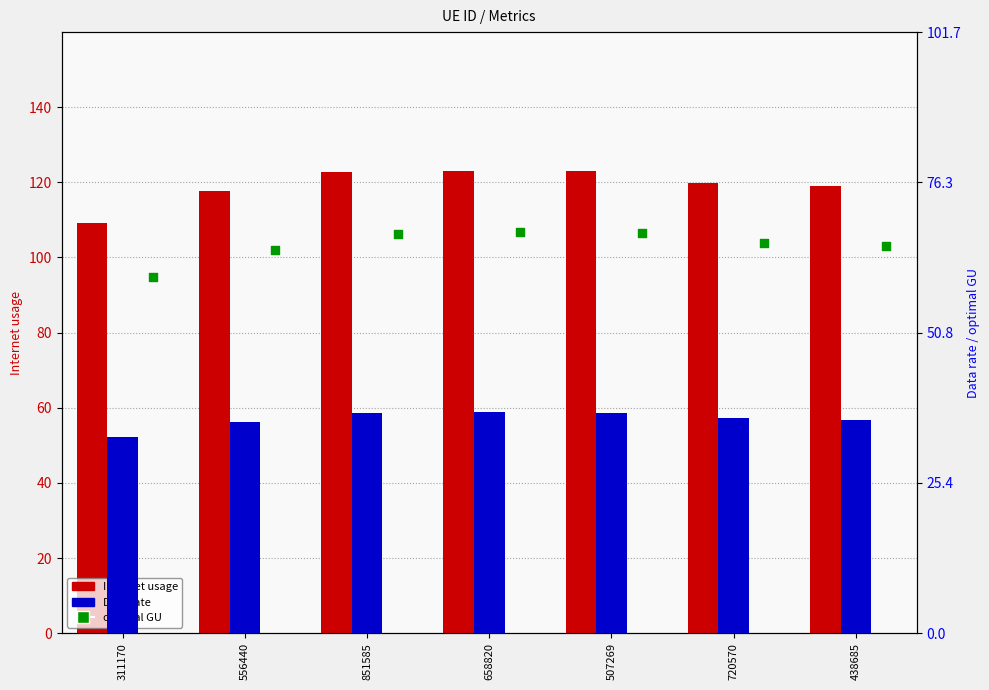

At which category is the sum across all series the highest?

658820